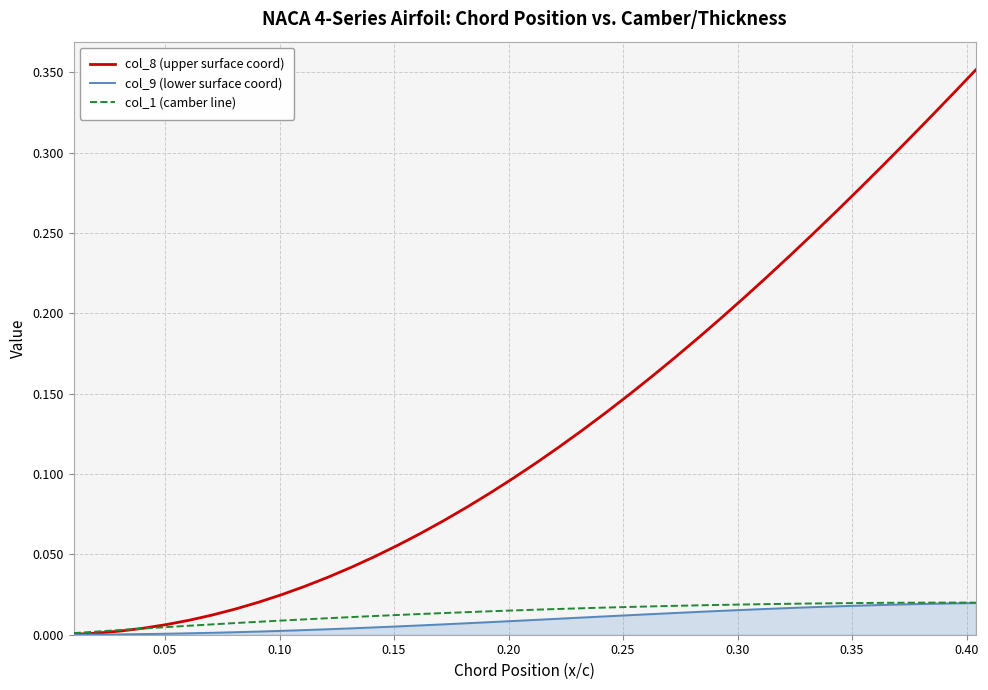

How many series are shown in this chart?

3